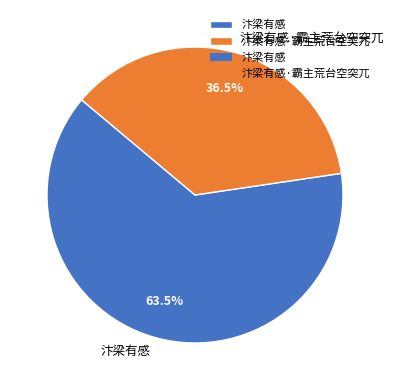

Which slice is the smallest?

汴梁有感·霸主荒台空突兀